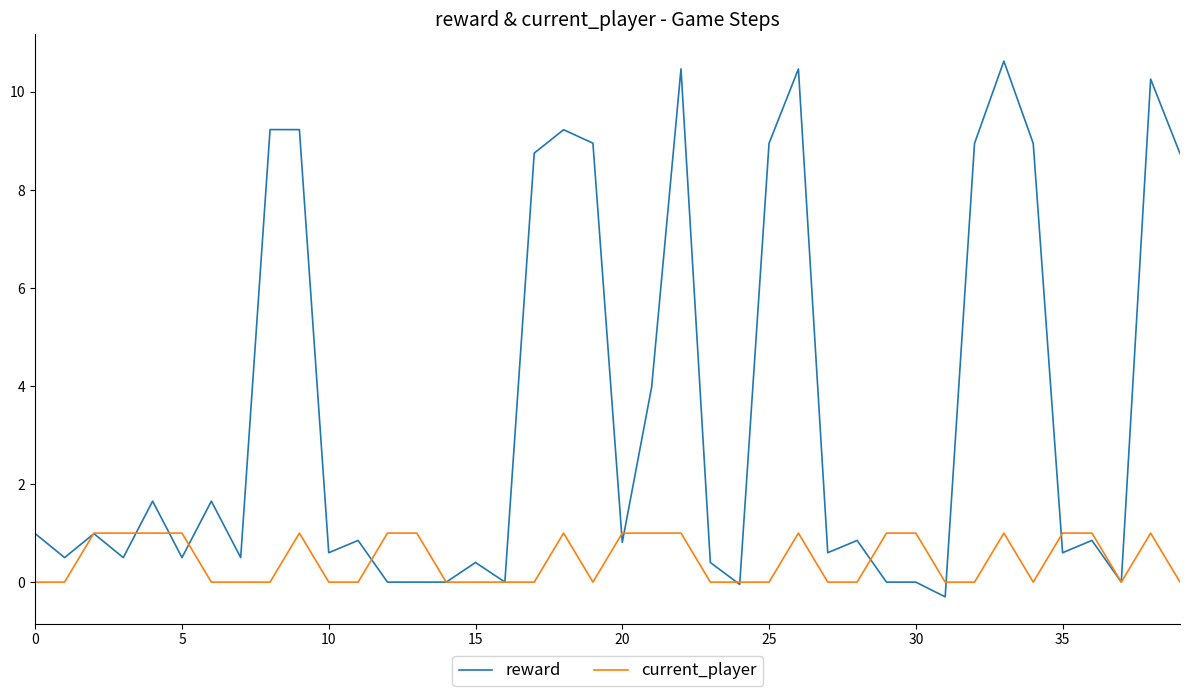

Which series has the largest total across all categories?

reward